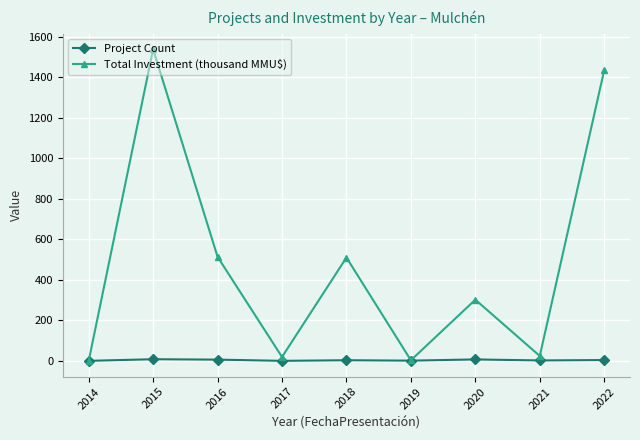

List the series in order of their peak value, lowest first.

Project Count, Total Investment (thousand MMU$)